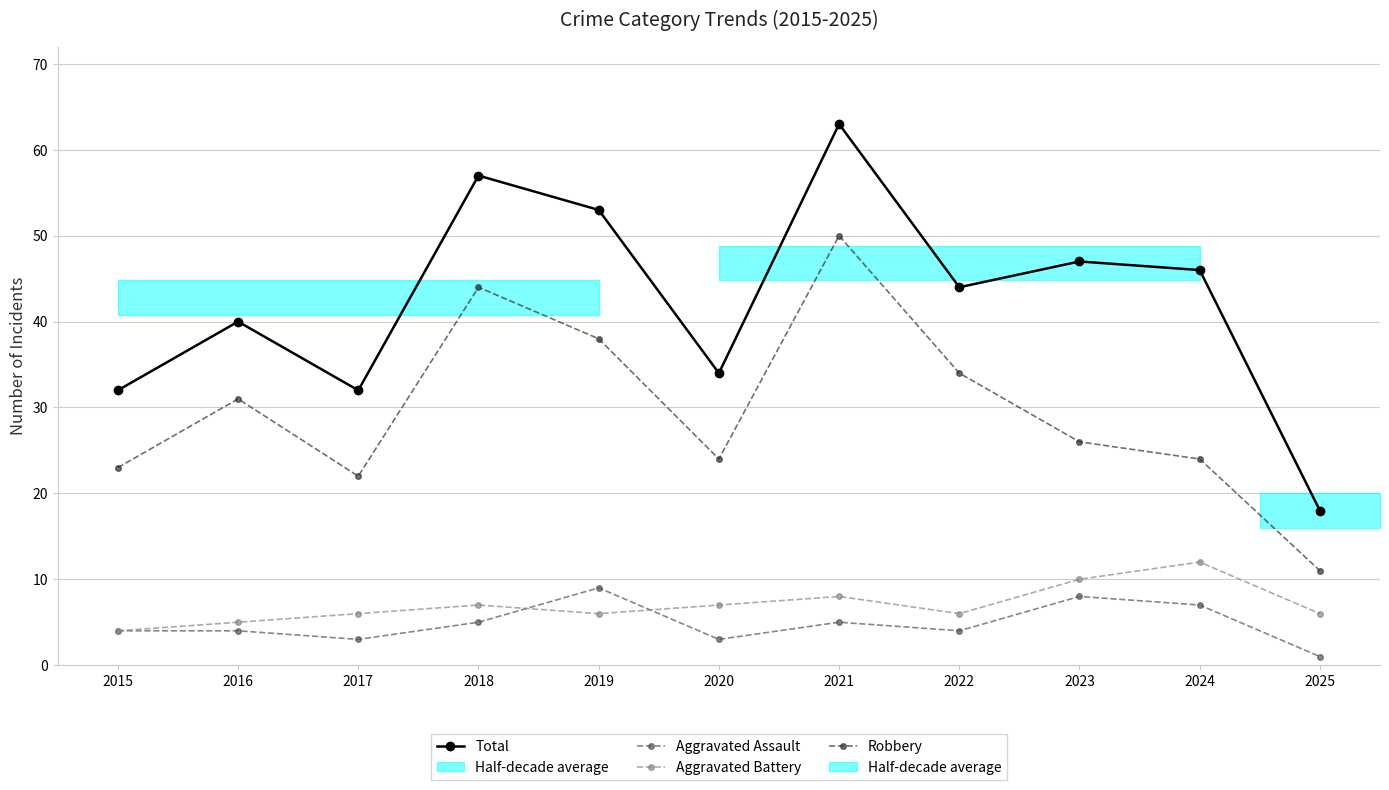

How many lines are shown in the chart?

4